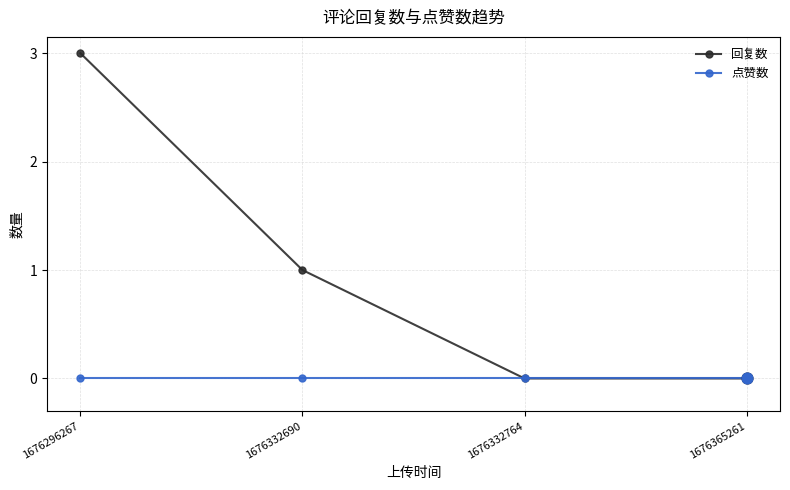

Which series has the largest range (max minus min)?

回复数